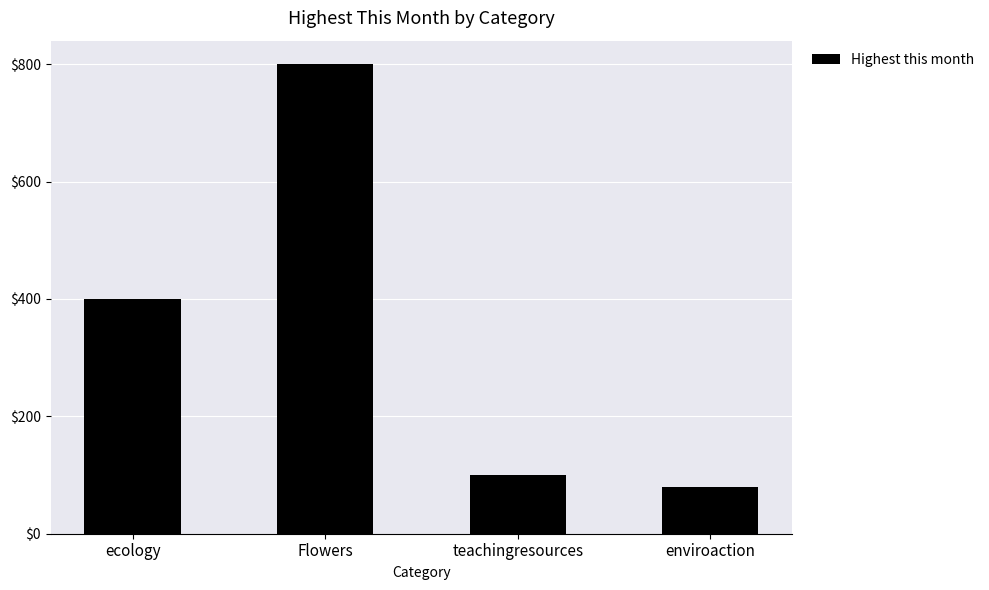

How many bars are there in total?

4